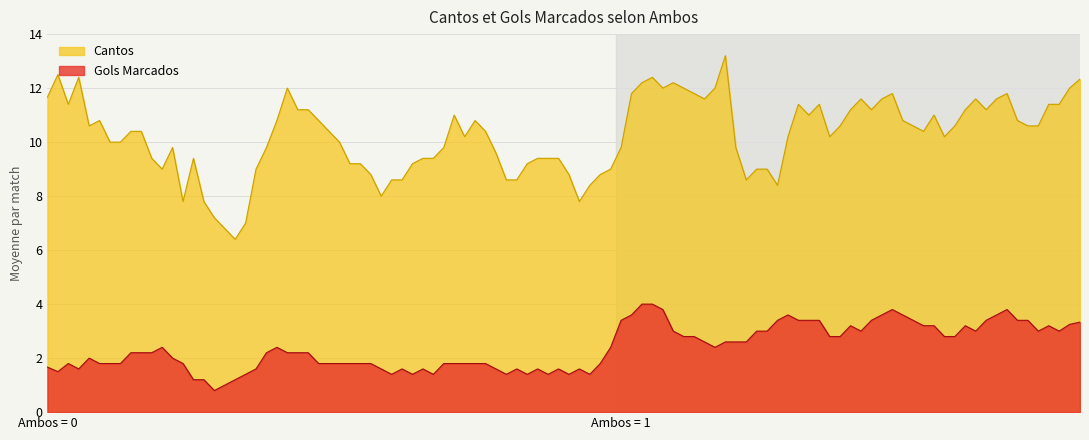

What is the minimum value for Gols Marcados?

0.8